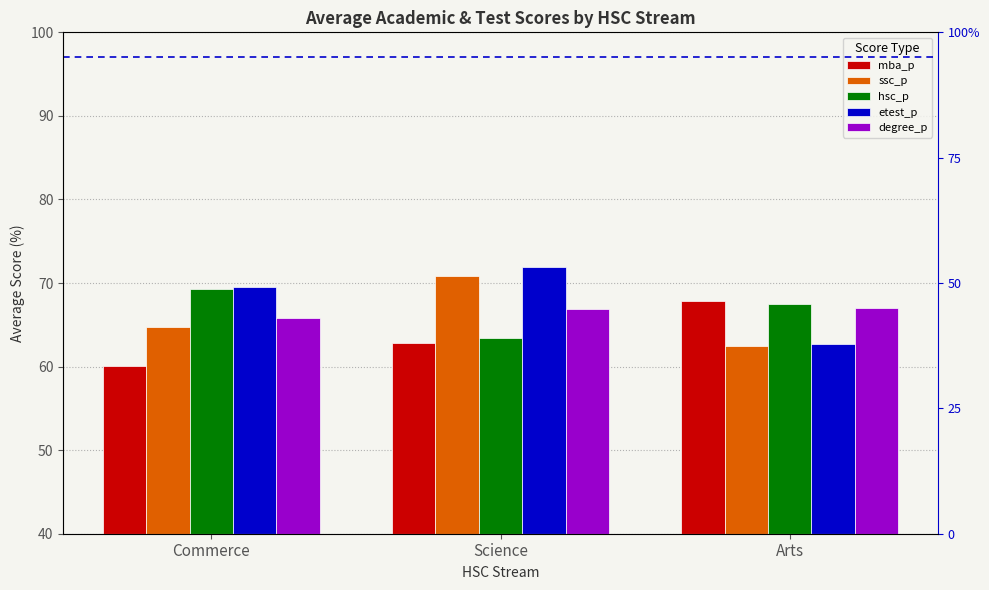

What is the sum of all etest_p values?

204.2